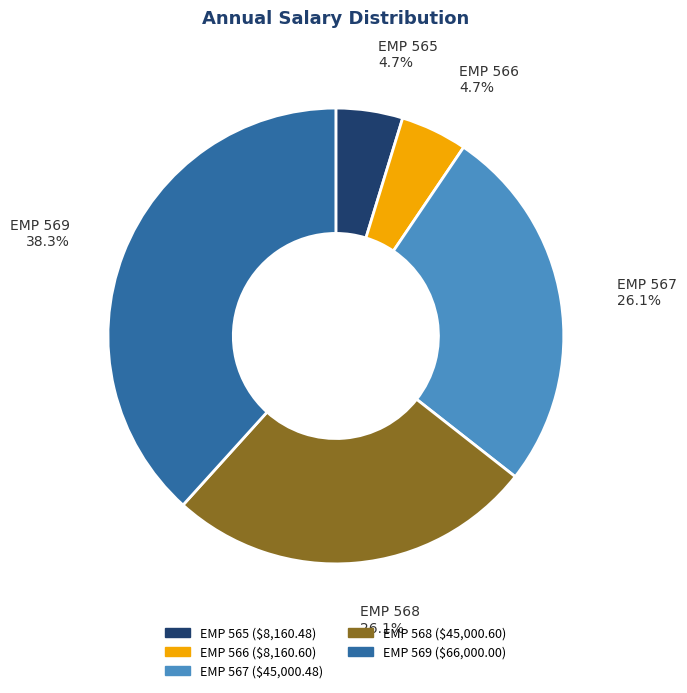

The EMP 568 slice represents 17% of the pie. True or false?

False